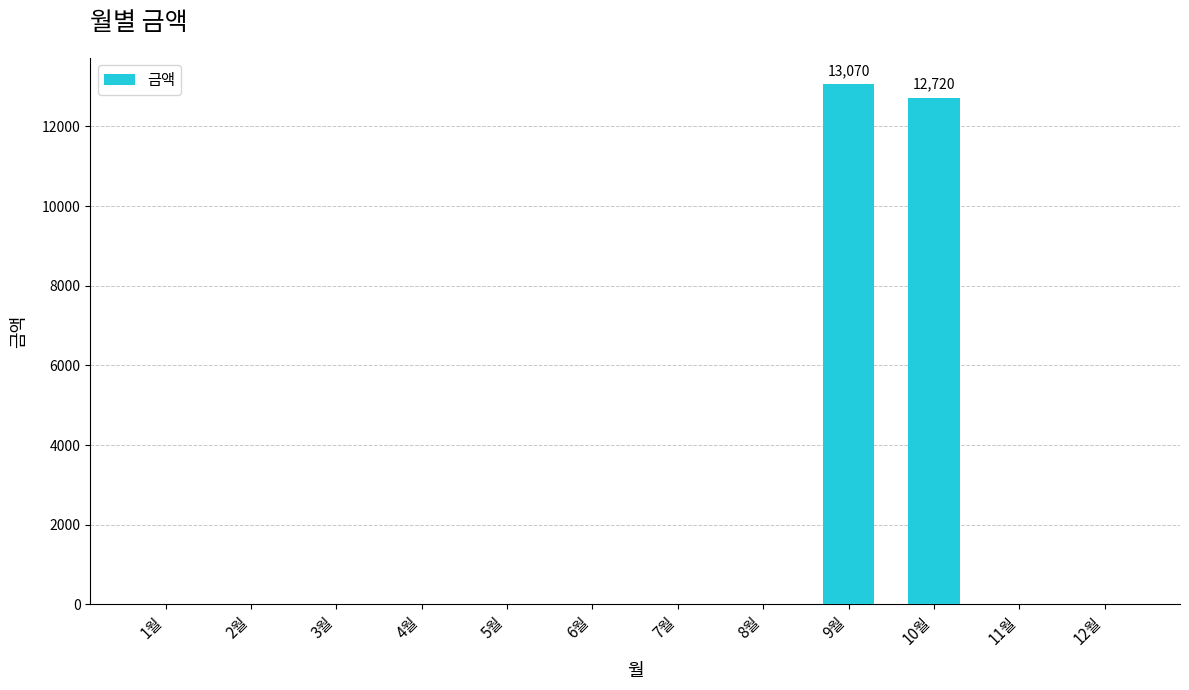

The value at 5월 is 0. True or false?

True